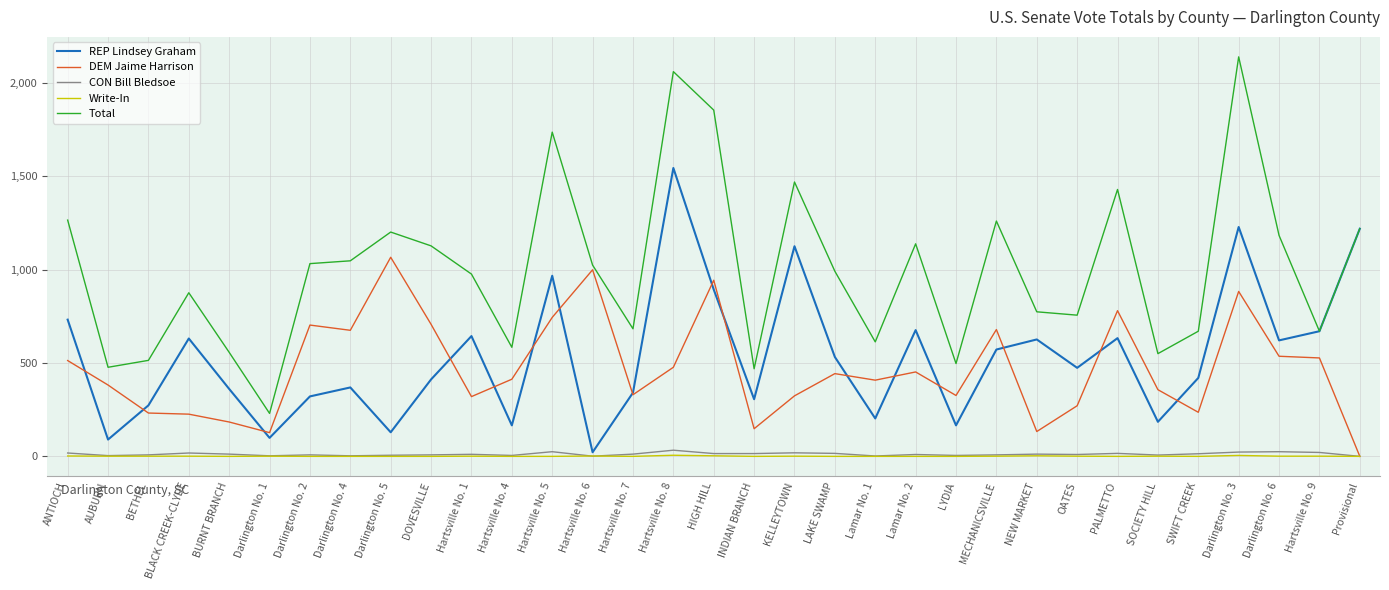

At which category does REP Lindsey Graham reach its first local peak?

BLACK CREEK-CLYDE